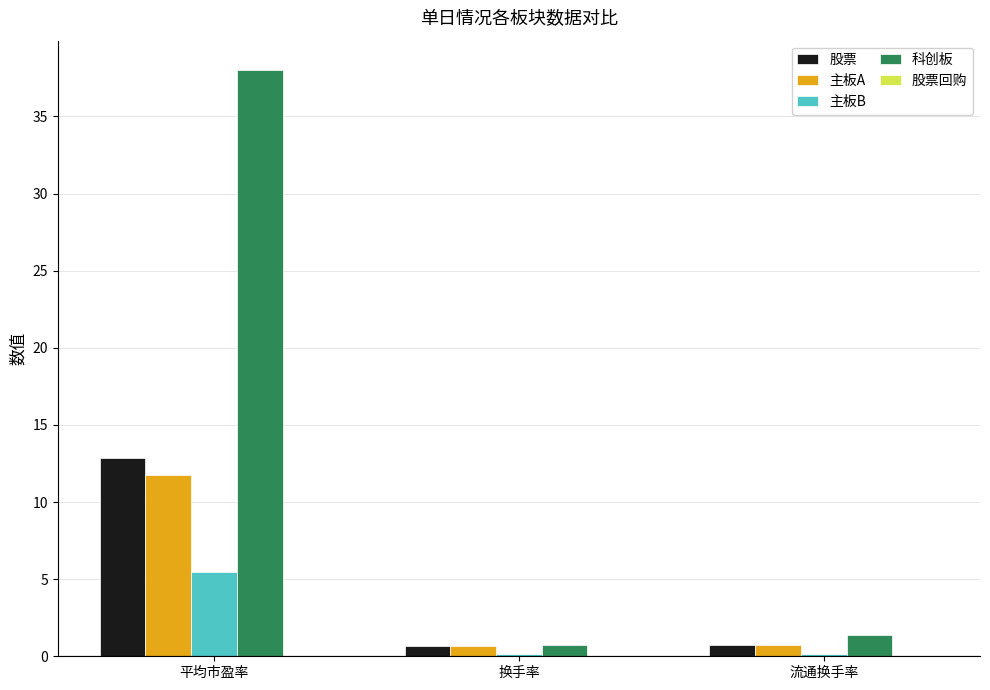

Which label corresponds to the largest value in the chart?

平均市盈率